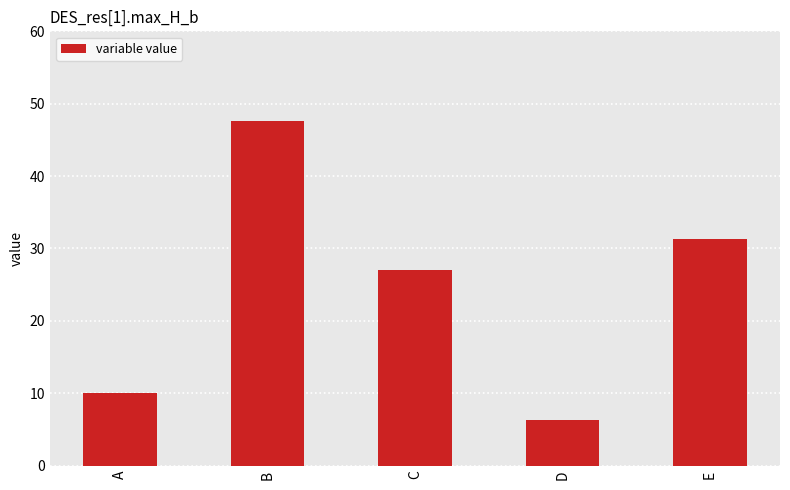

Where does the data first go above 27?

B